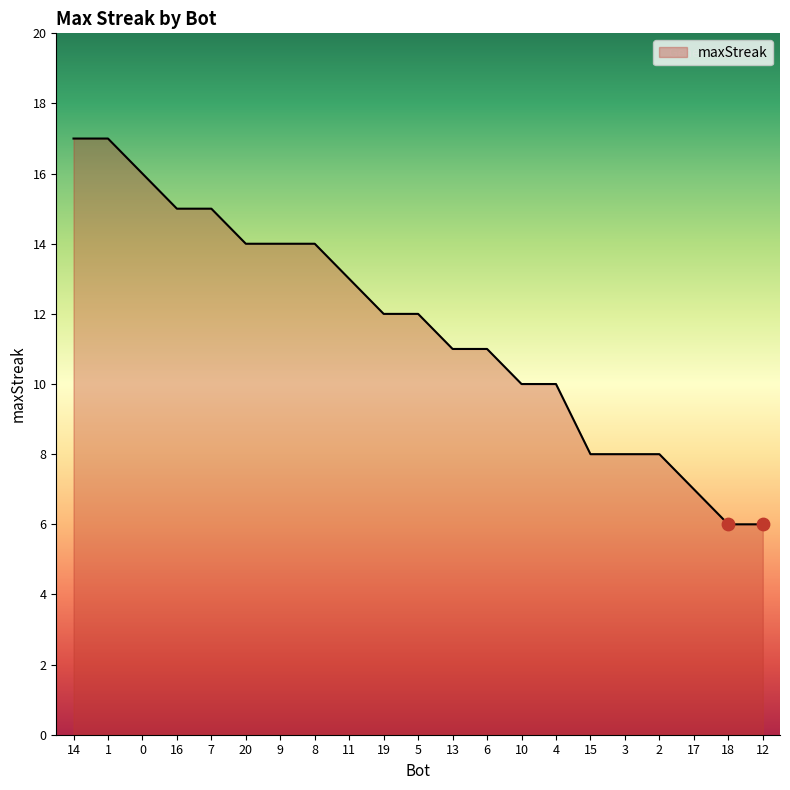

Approximately how many times larger is the value at 7 compared to 19?

1.2